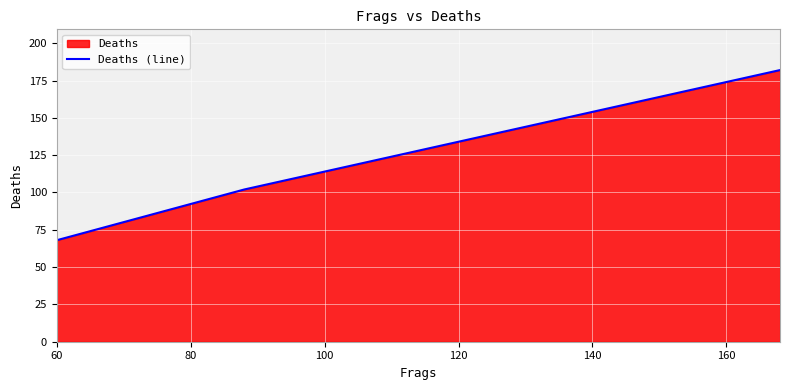

How many data points does each series have?

4